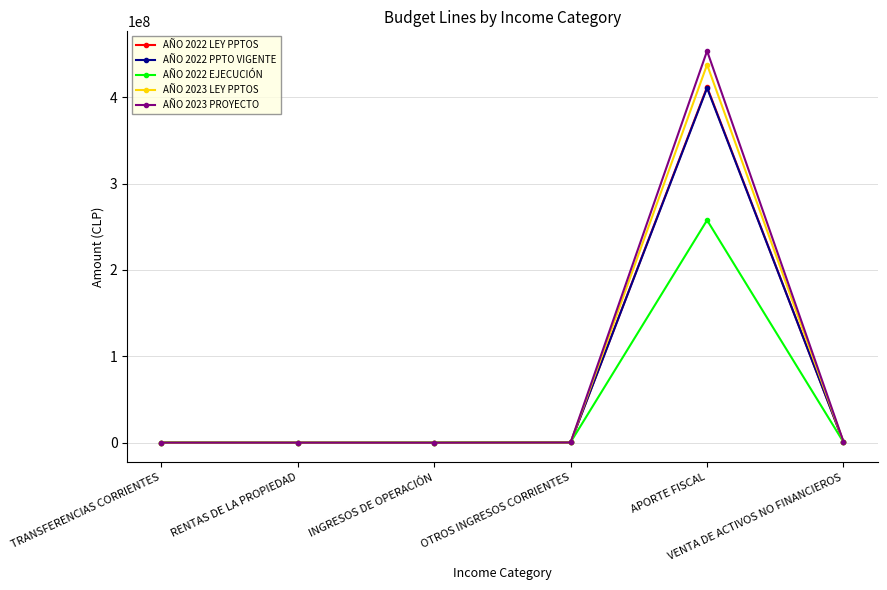

What is the lowest value of the AÑO 2022 LEY PPTOS series?

78300